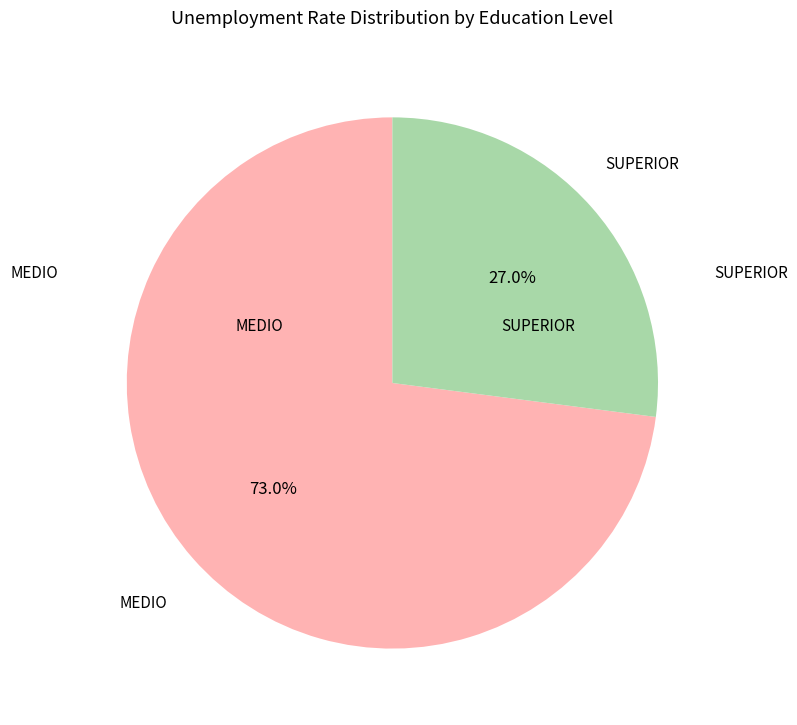

True or false: MEDIO accounts for 66% of the total.

False